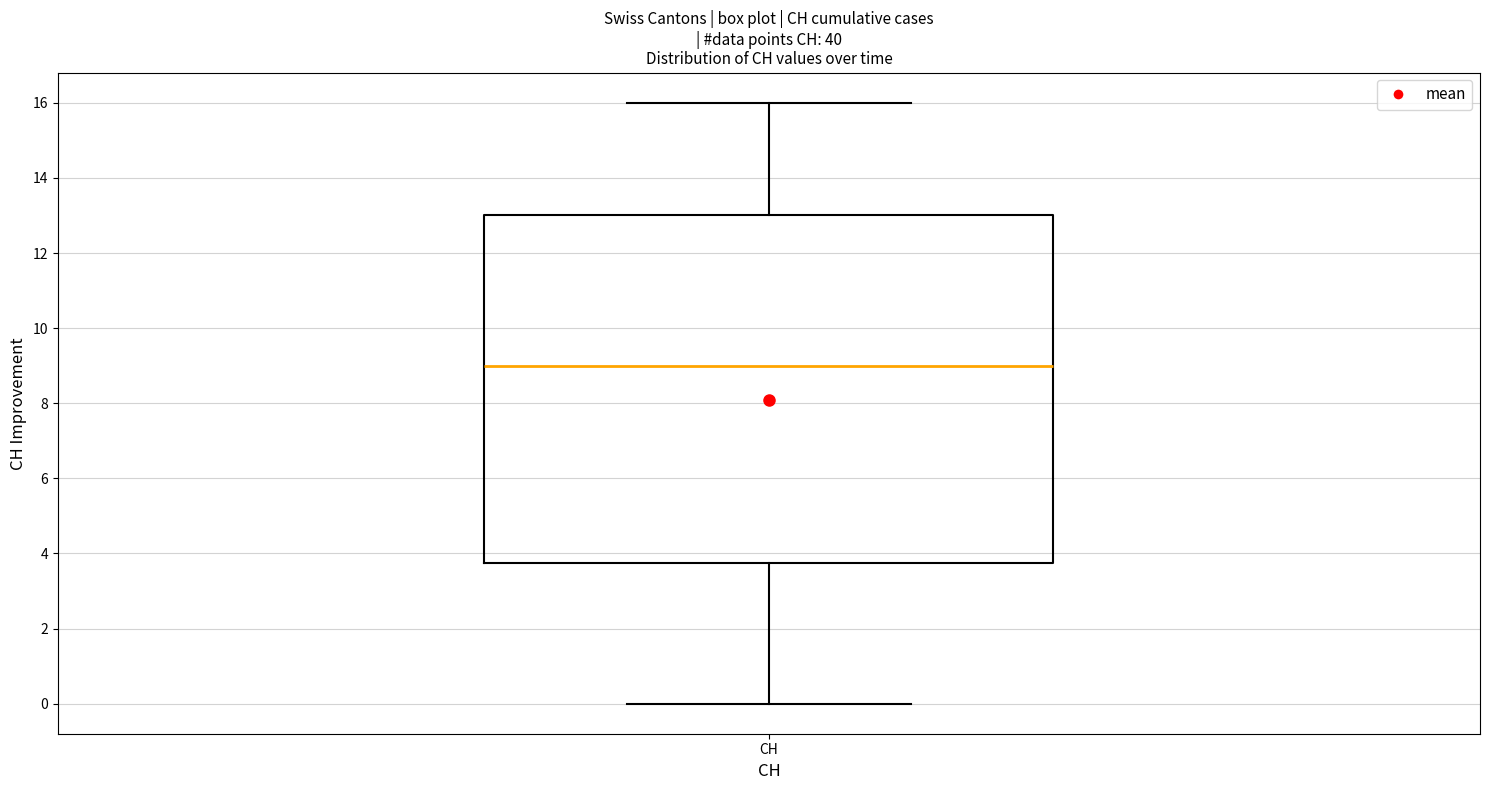

Transcribe this box plot: give where the median line is, the range the box spans, and where the two whiskers end, as read against the y-axis. The values are not printed on the chart, so give them approximately, as read against the axis.

median 9.0, box 3.8 to 13.0, whiskers 0.0 to 16.0